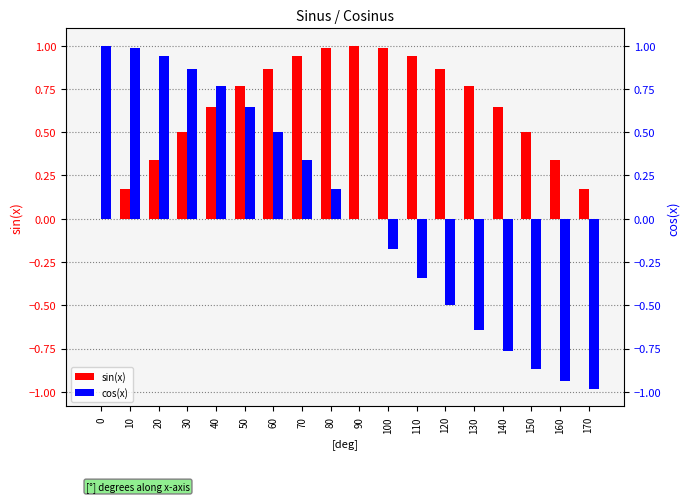

List the series in order of their overall mean, highest first.

sin(x), cos(x)